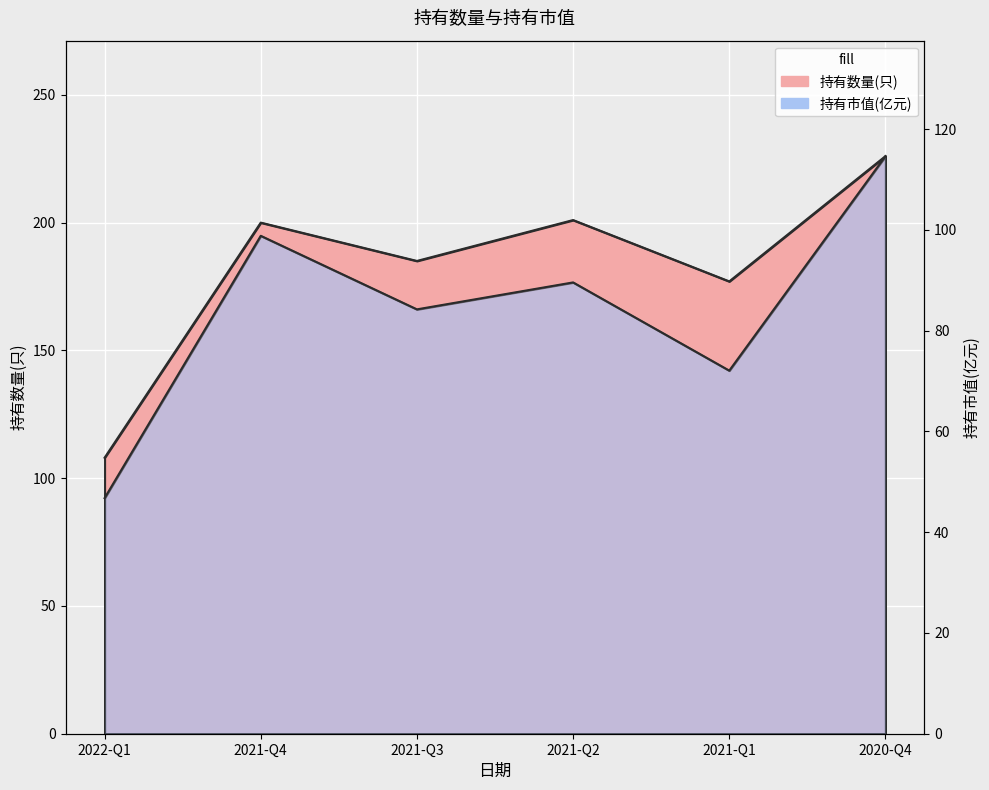

Does the chart display data point markers on the line(s)?

No